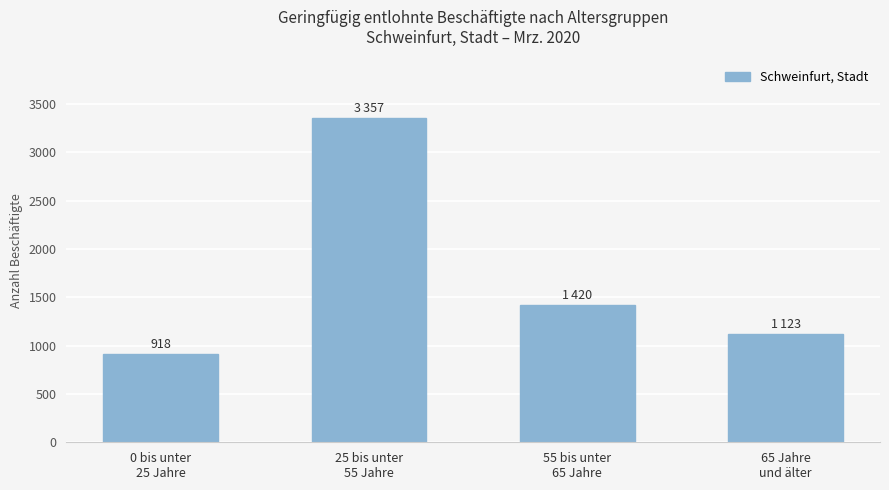

What is the difference between the maximum and minimum values?

2439